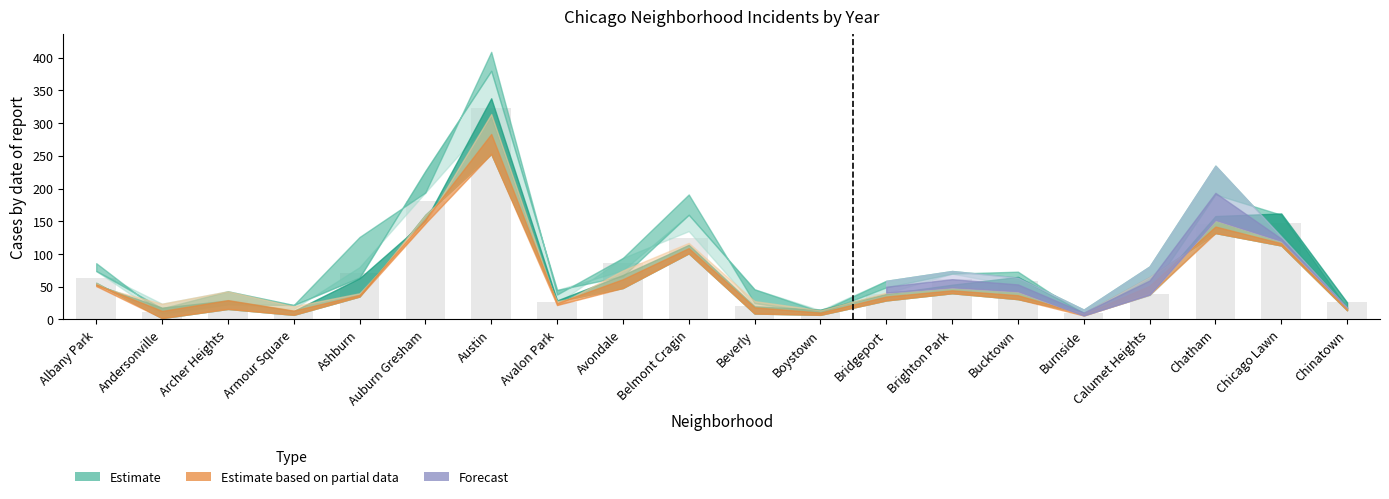

Which has a higher value, Belmont Cragin or Austin?

Austin